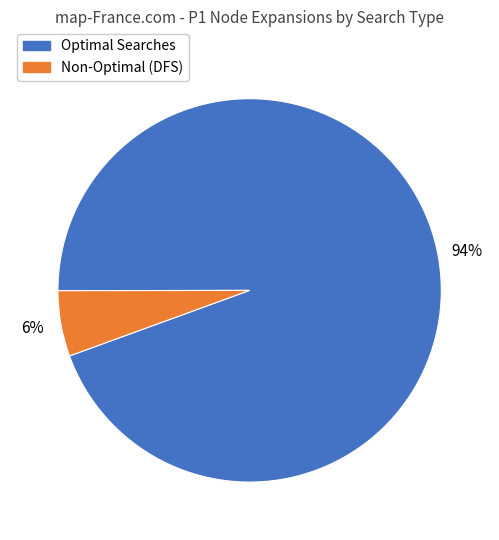

How many segments does this pie chart have?

2